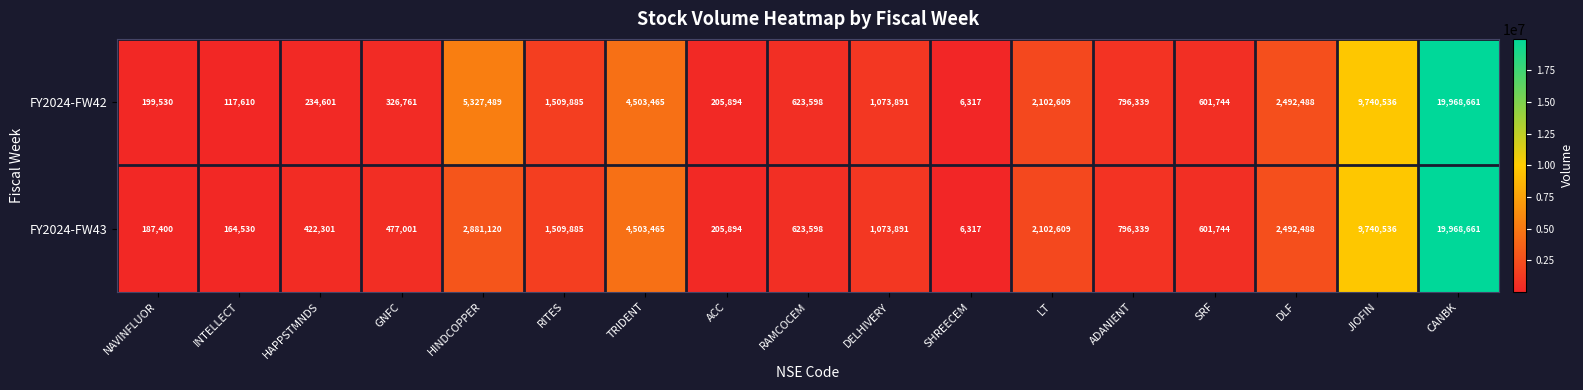

Read the FY2024-FW43 value at RITES, to the nearest 100.

1509900